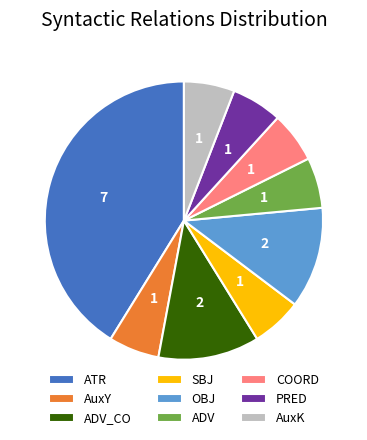

What is the largest slice in the pie chart?

ATR